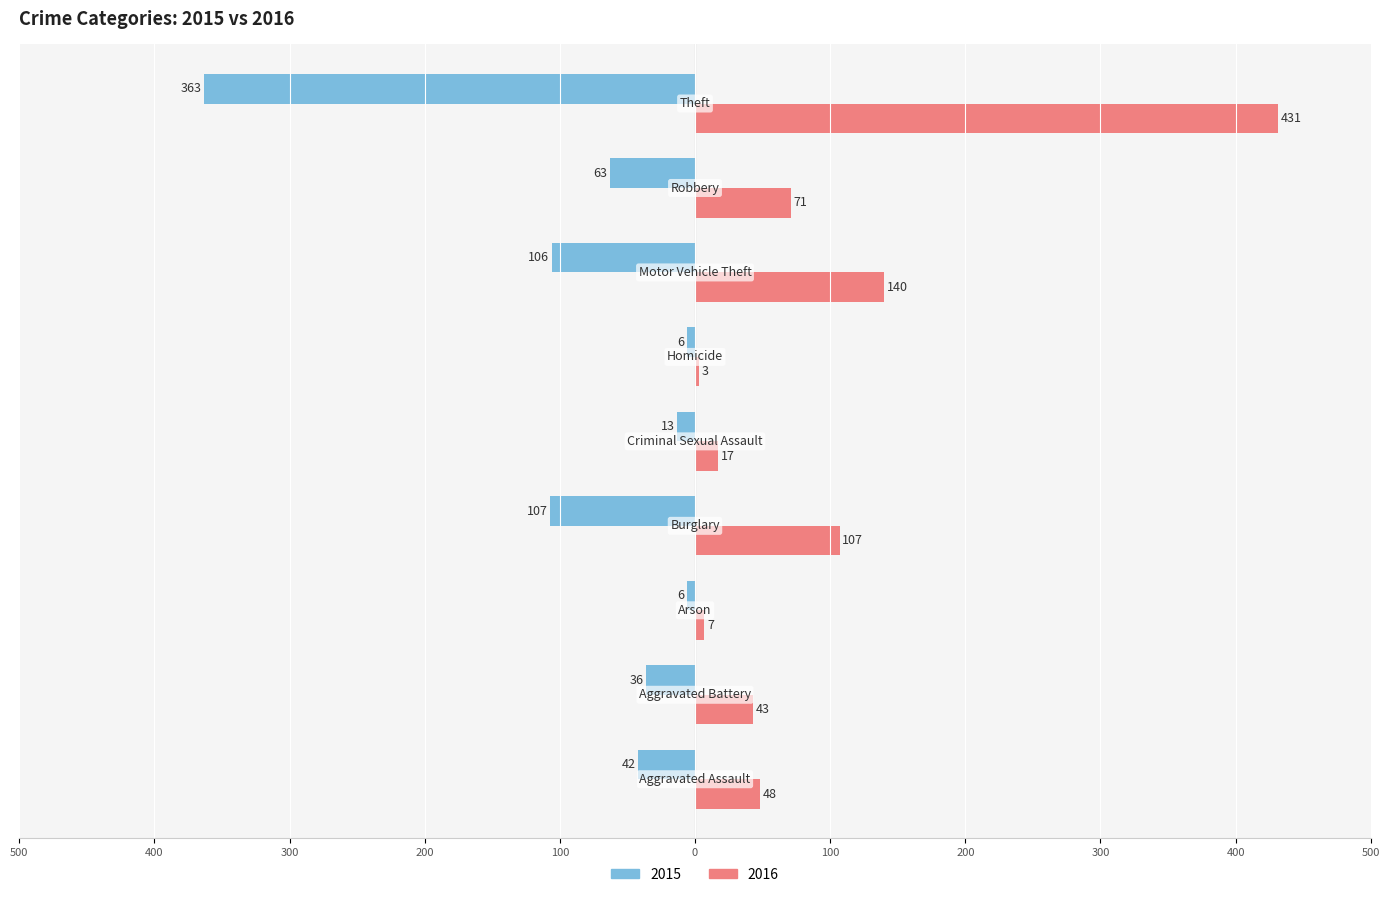

What is the label of the 1st bar from the left?

Aggravated Assault